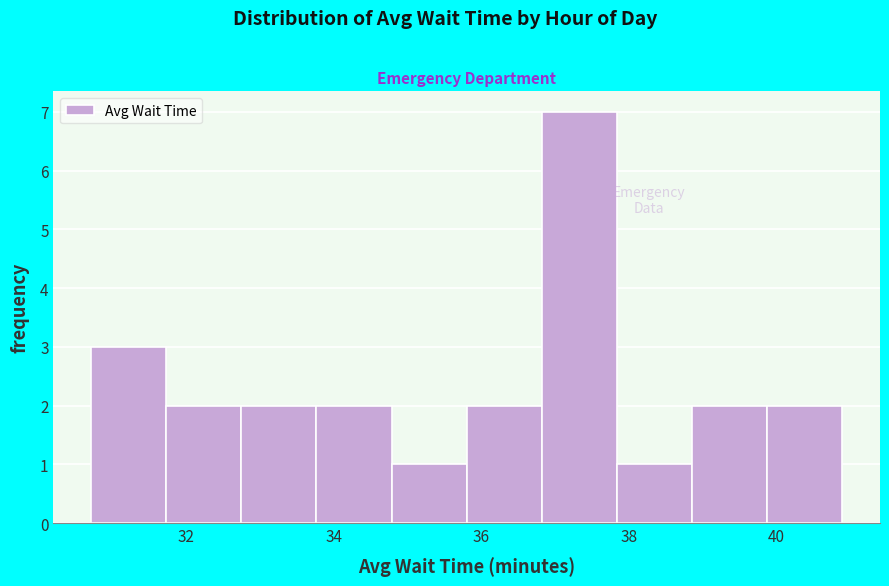

Which range on the x-axis has the tallest bar?

36.8 to 37.8